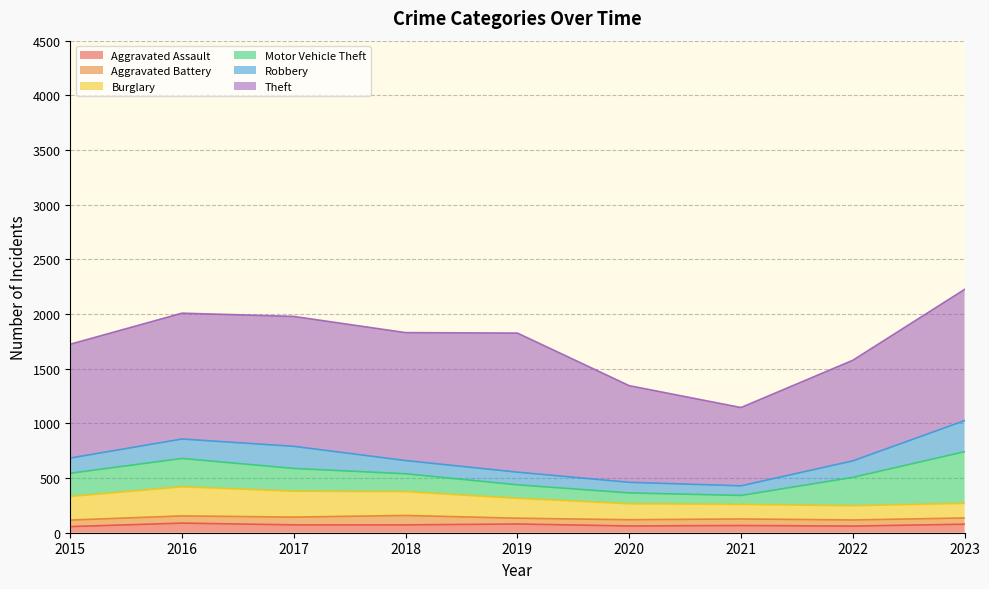

Which category has the highest value in the Motor Vehicle Theft series?

2023